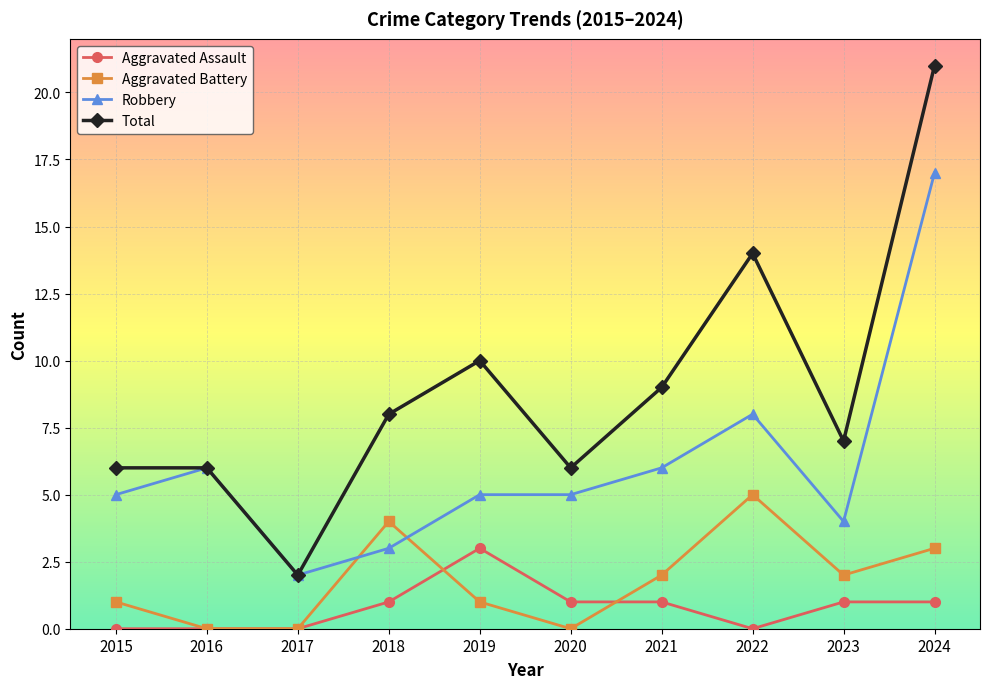

How many data points in Aggravated Battery are less than 2?

5